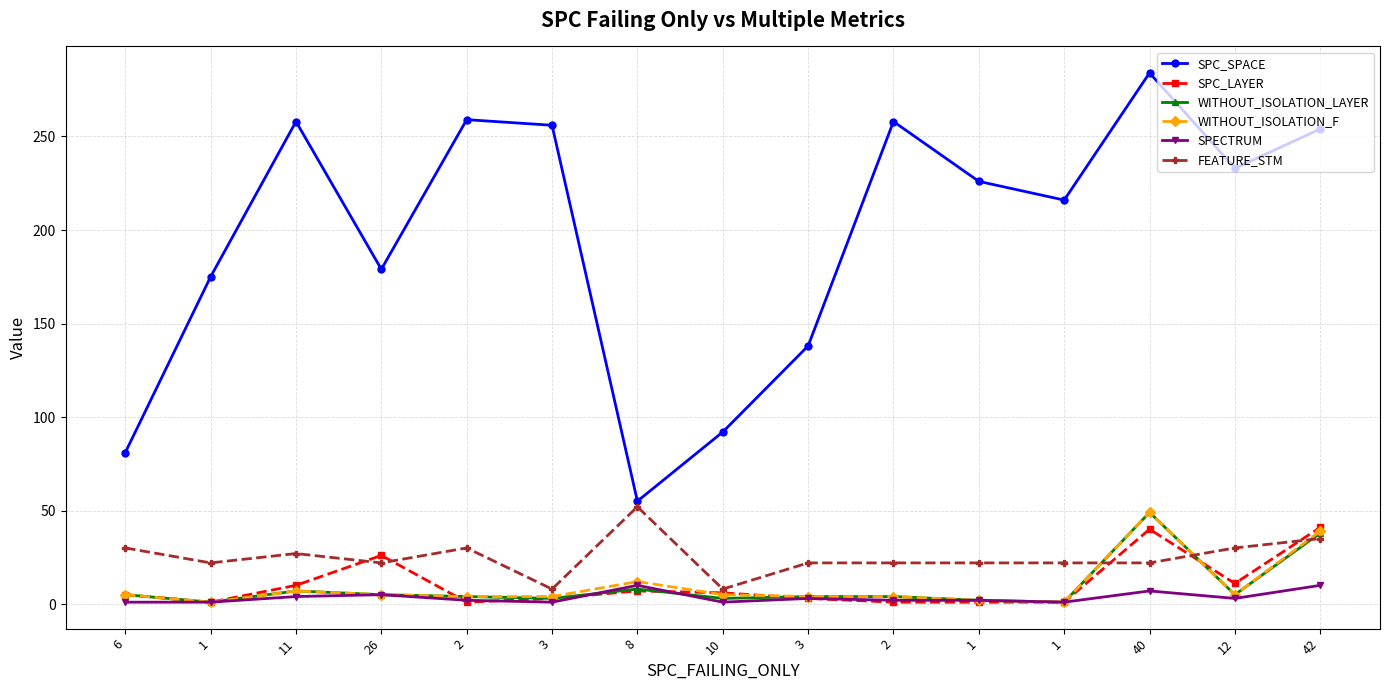

How many series are shown in this chart?

6